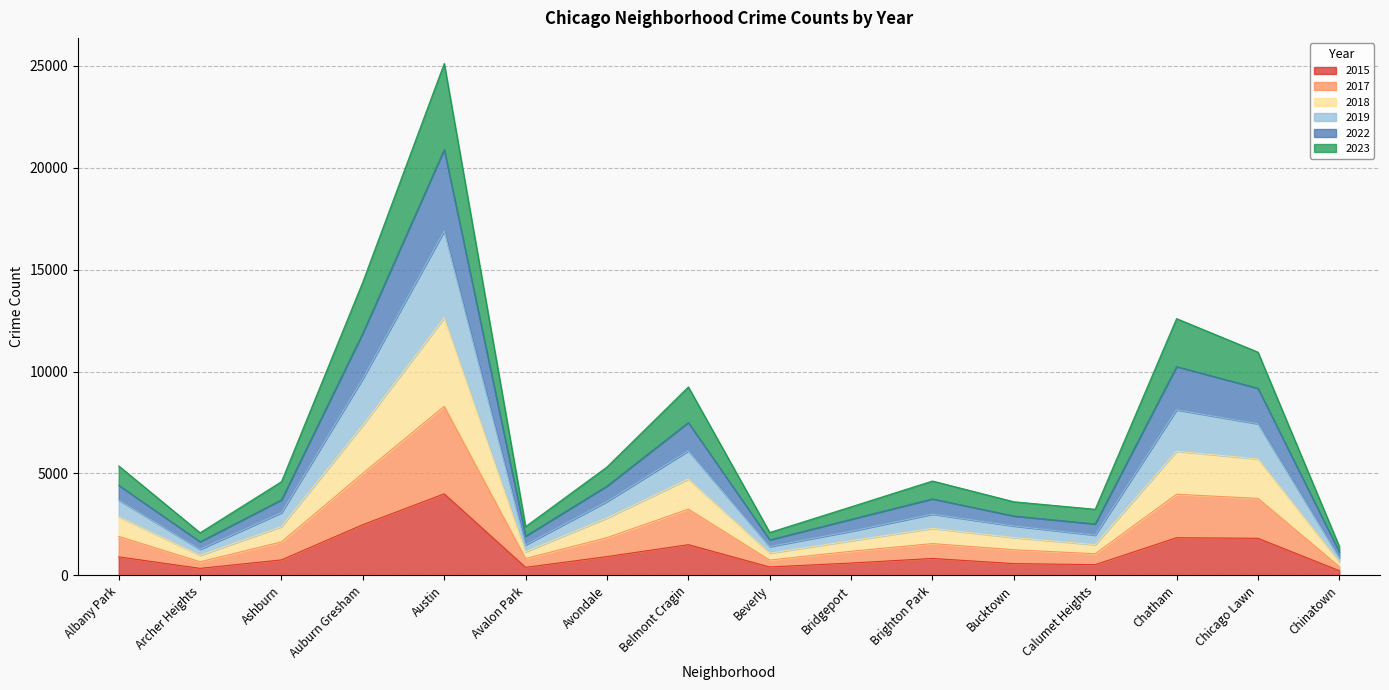

Which category has the highest value in the 2015 series?

Austin